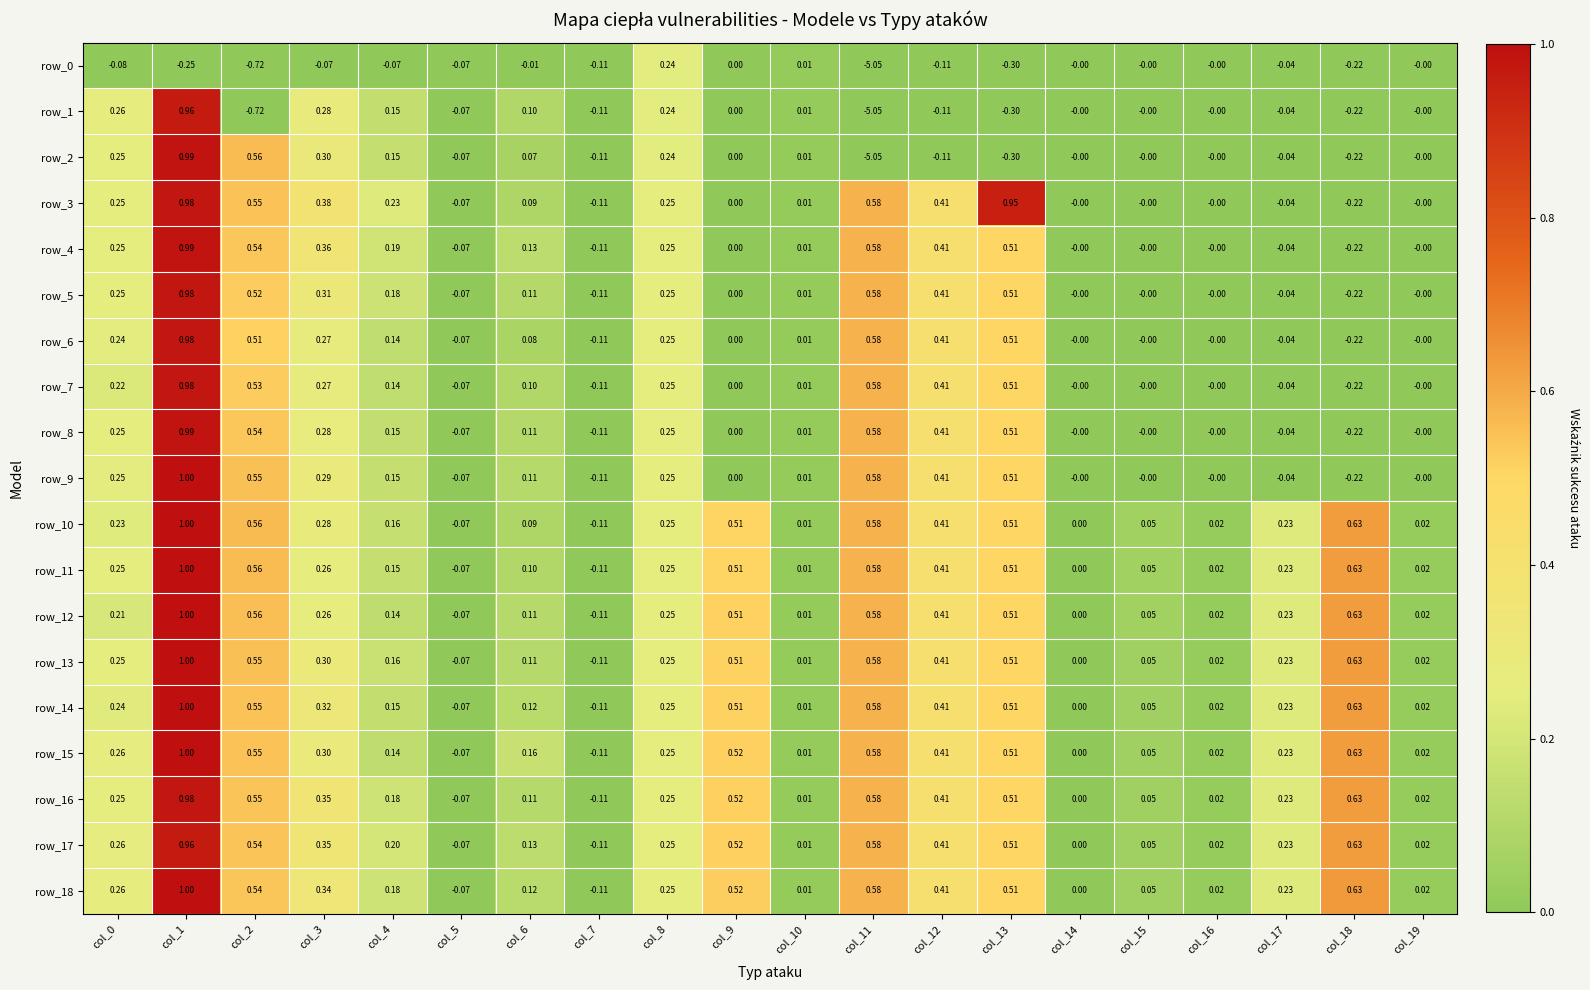

Is the value of row_5 at col_17 greater than the value of row_6 at col_6?

No